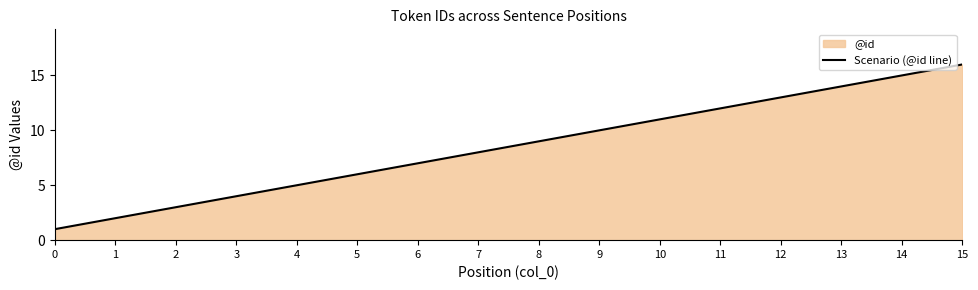

The chart shows a value of 13 at 8. True or false?

False